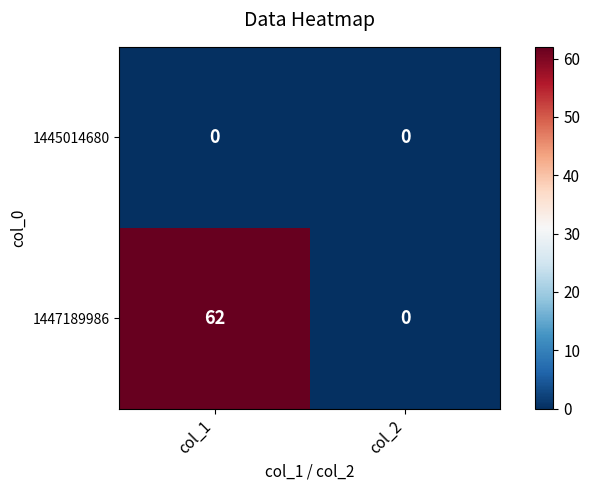

At which category is the sum across all series the highest?

col_1